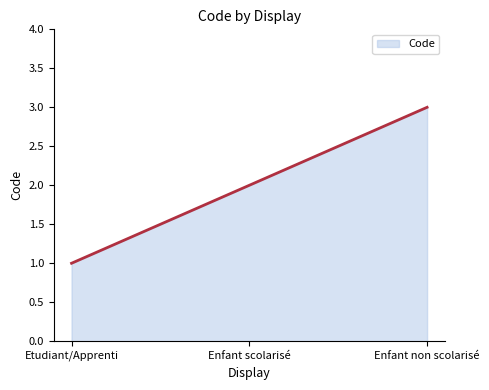

Reading left to right, list all the values displayed in this chart.

1	2	3